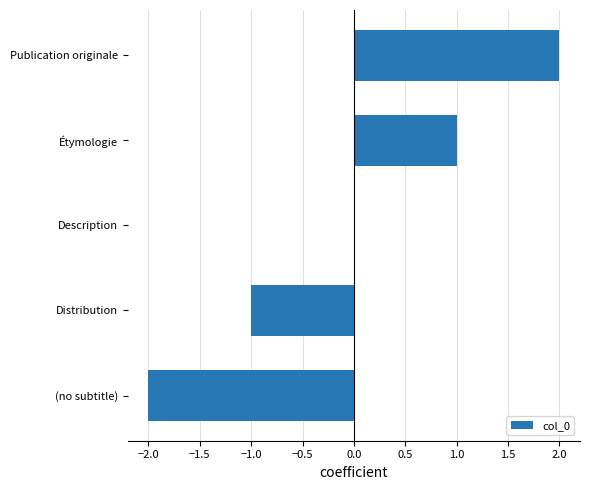

What is the sum of the values at Étymologie and Publication originale?

3